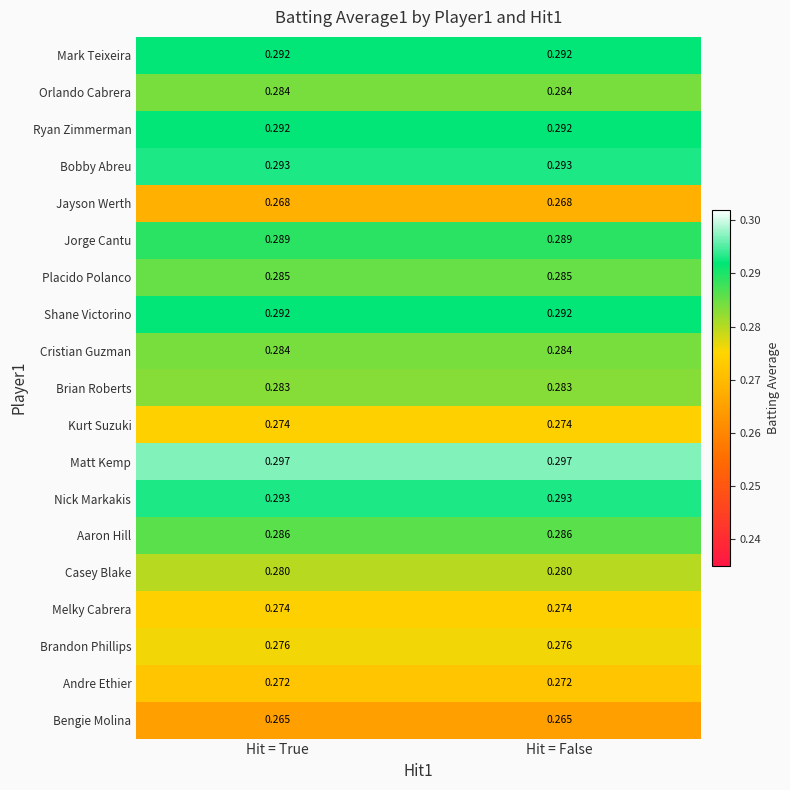

Which series has the largest total across all categories?

Matt Kemp